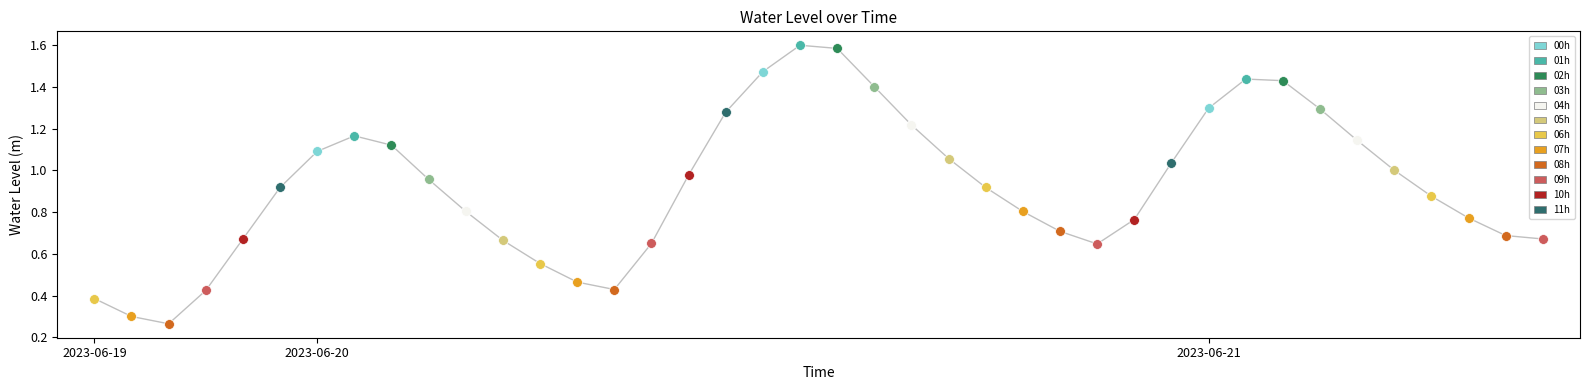

What is the greatest value displayed?

1.6